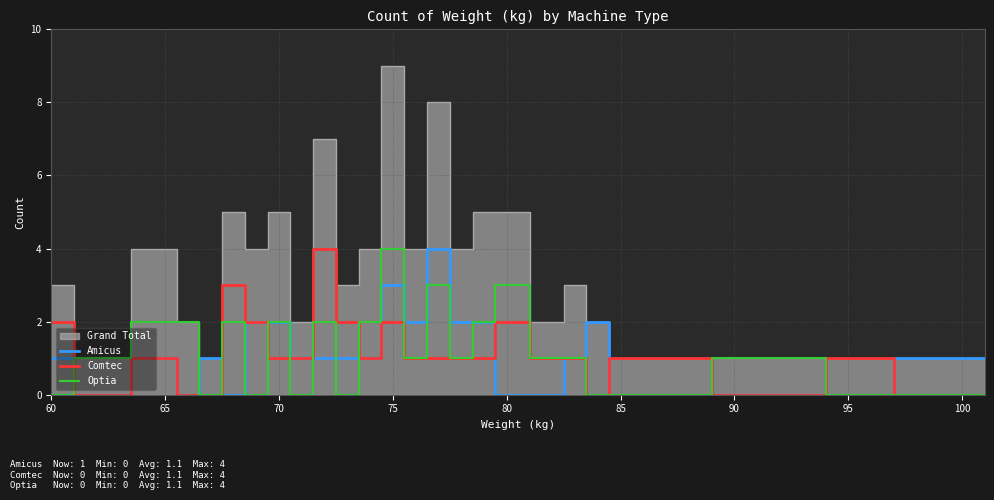

Count the number of data series in this chart.

3